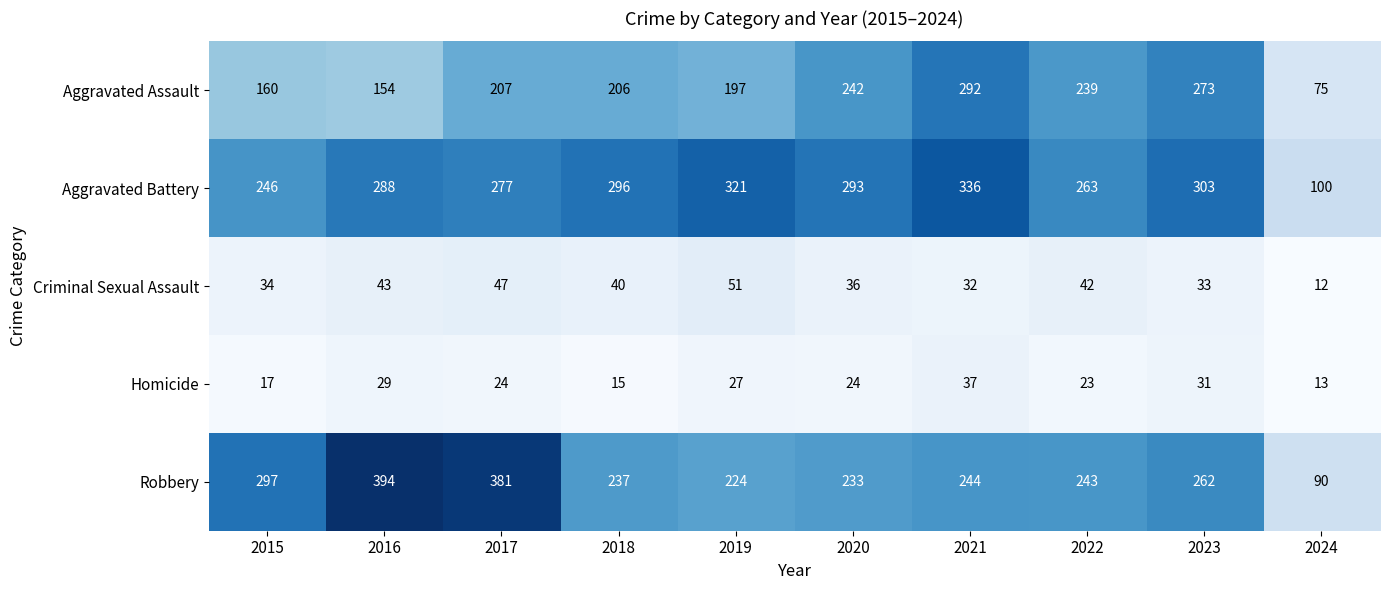

The Criminal Sexual Assault series shows 40 at 2018. True or false?

True